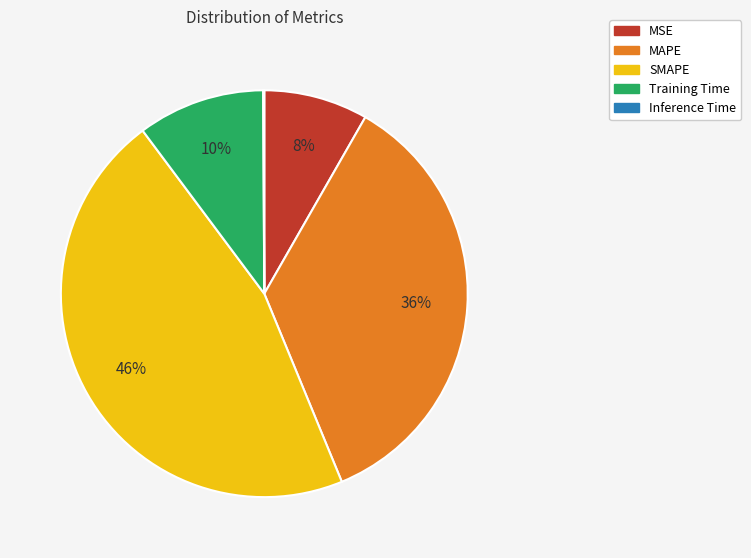

Is MSE the majority of the pie?

No